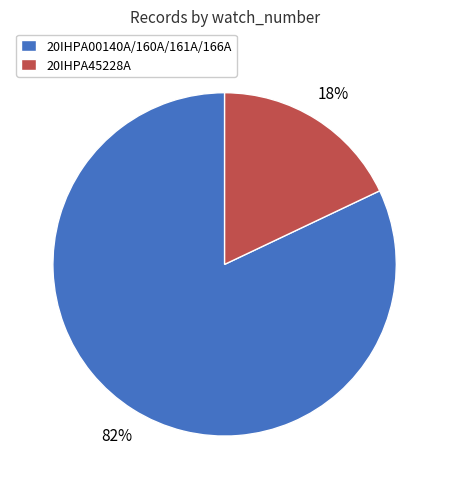

Between 20IHPA45228A and 20IHPA00140A/160A/161A/166A, which is larger?

20IHPA00140A/160A/161A/166A